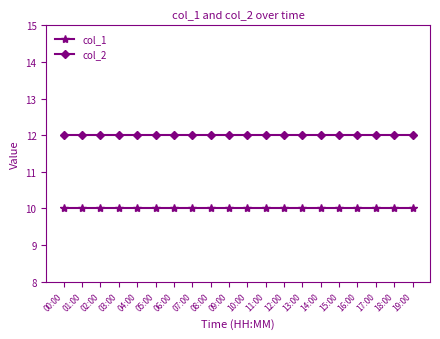

What is the label of the 18th point from the left?

17:00